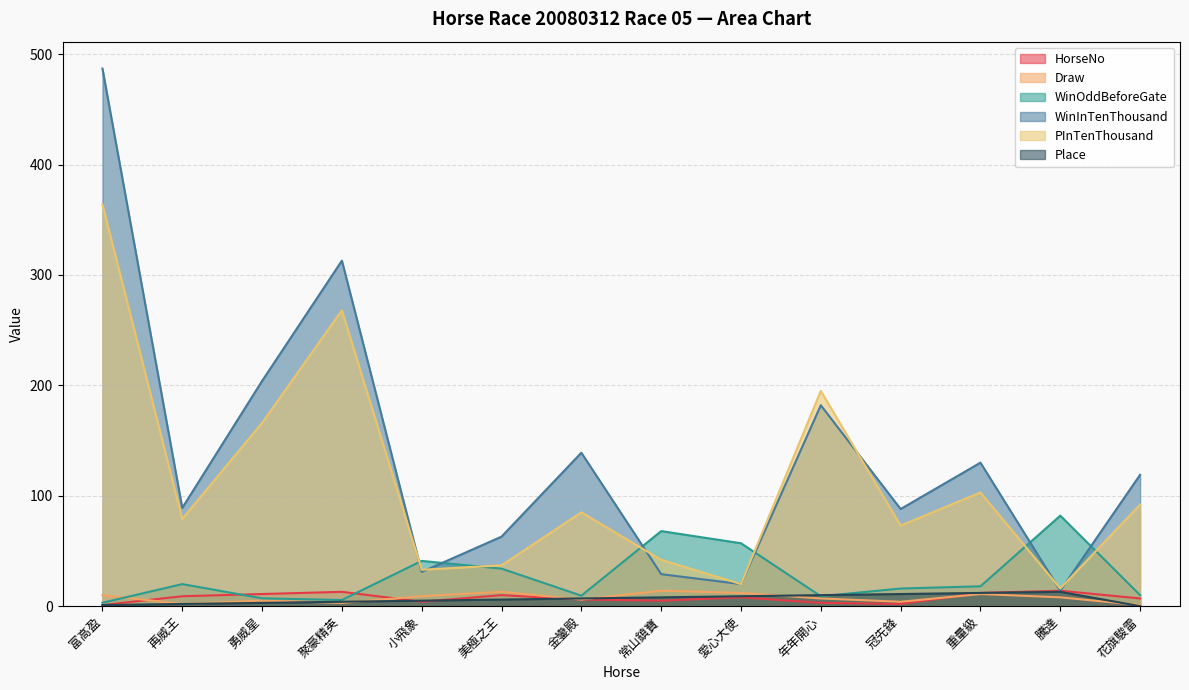

Which series ends up on top after the final intersection of WinOddBeforeGate and WinInTenThousand?

WinInTenThousand